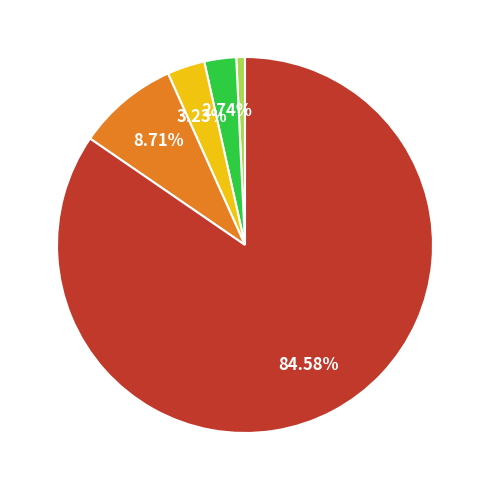

Count the number of slices in the pie.

5